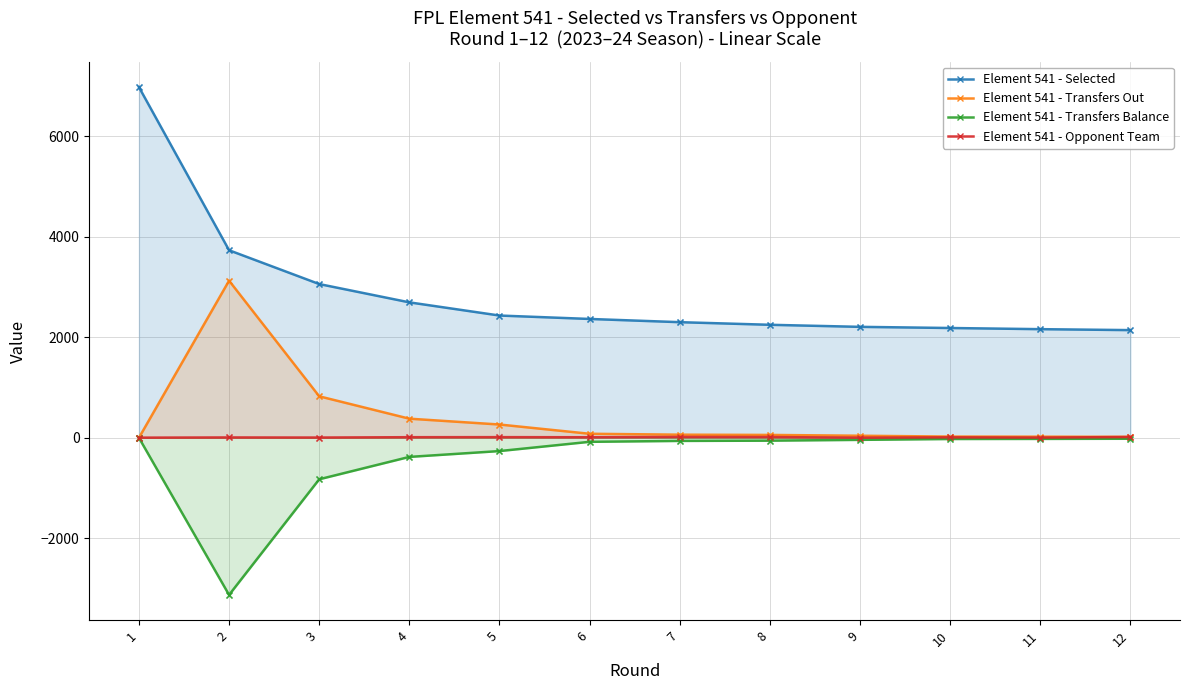

What are all the series names shown in the legend?

Element 541 - Selected, Element 541 - Transfers Out, Element 541 - Transfers Balance, Element 541 - Opponent Team